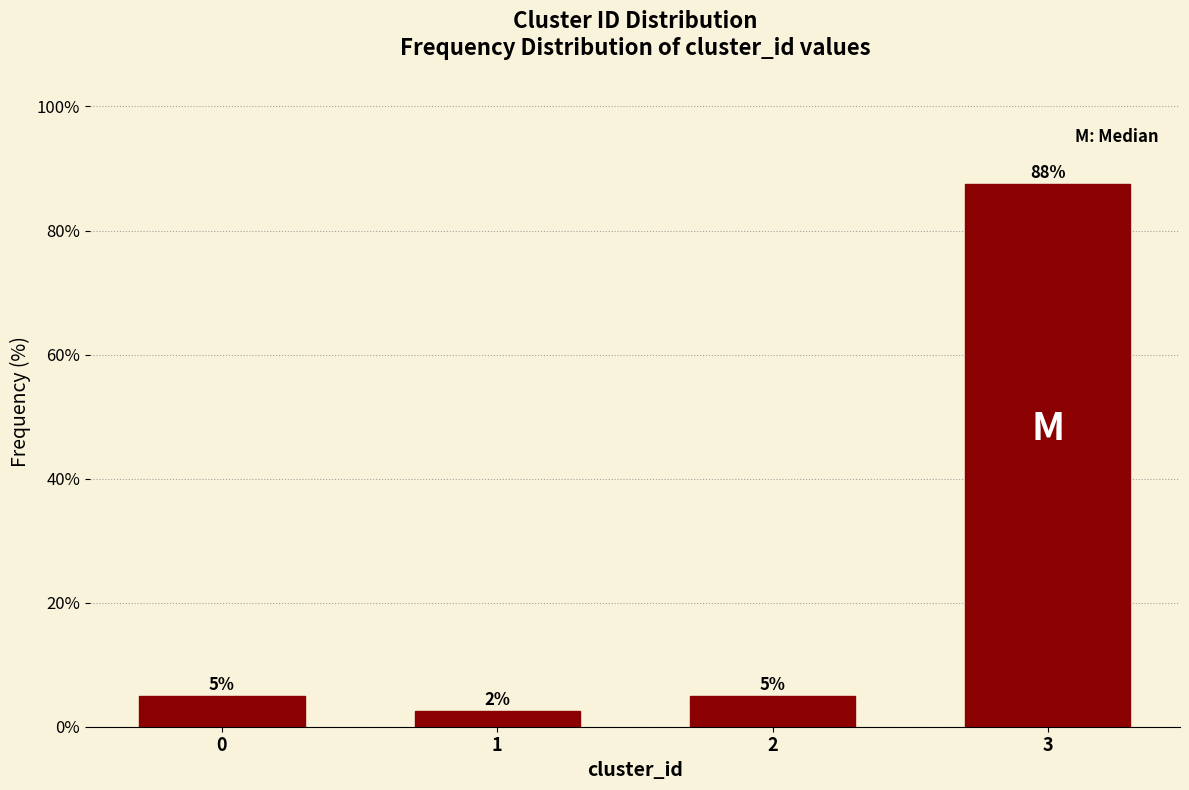

Read the value at 0.

5.0